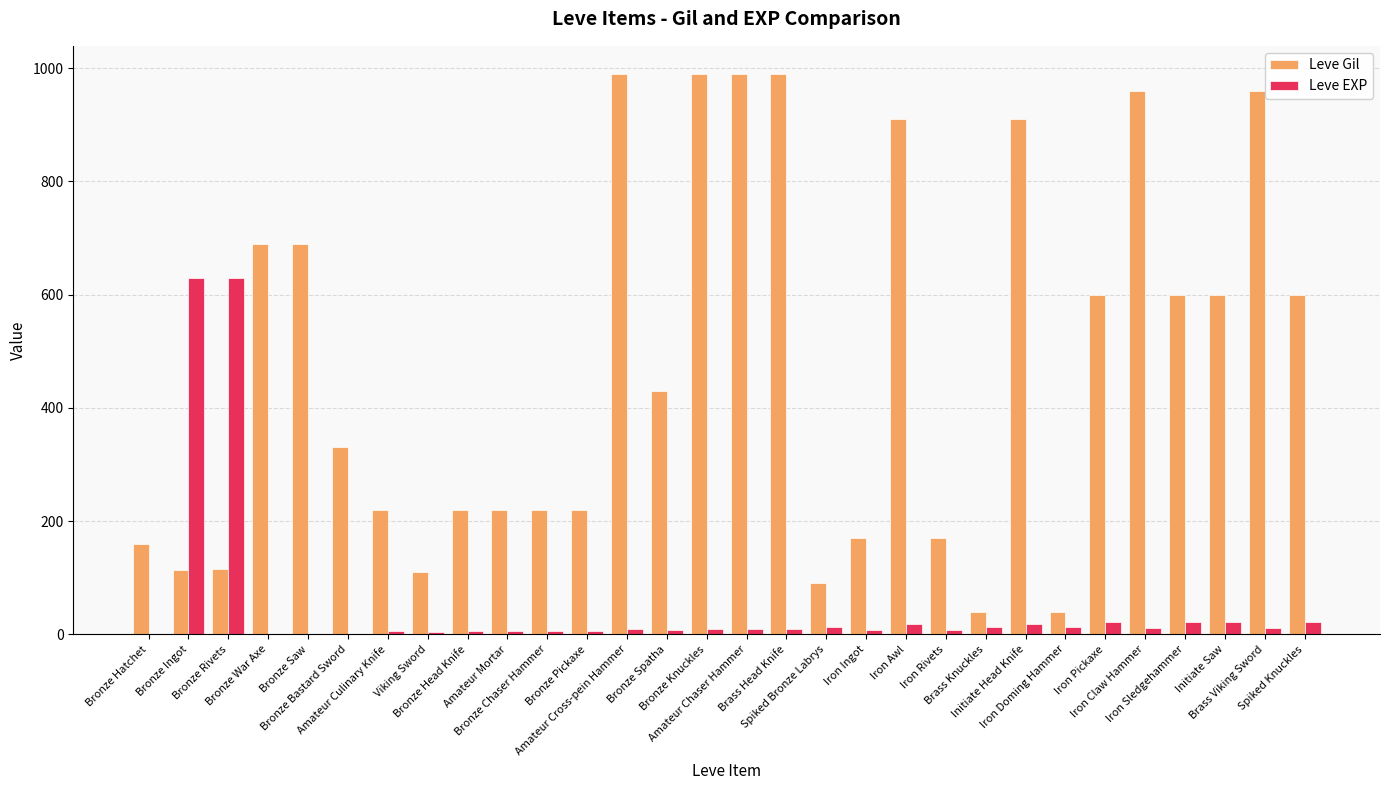

Count the number of data series in this chart.

2